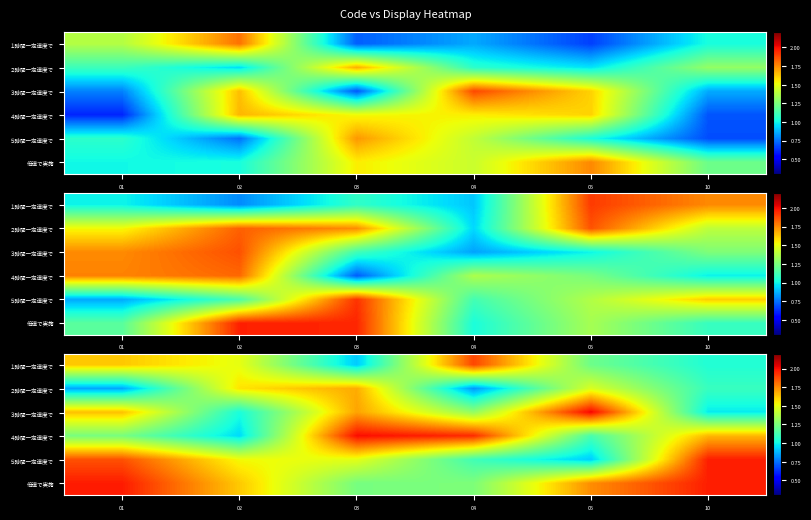

What is the sum of the ３時間一定速度で values at 04 and 03?

3.0